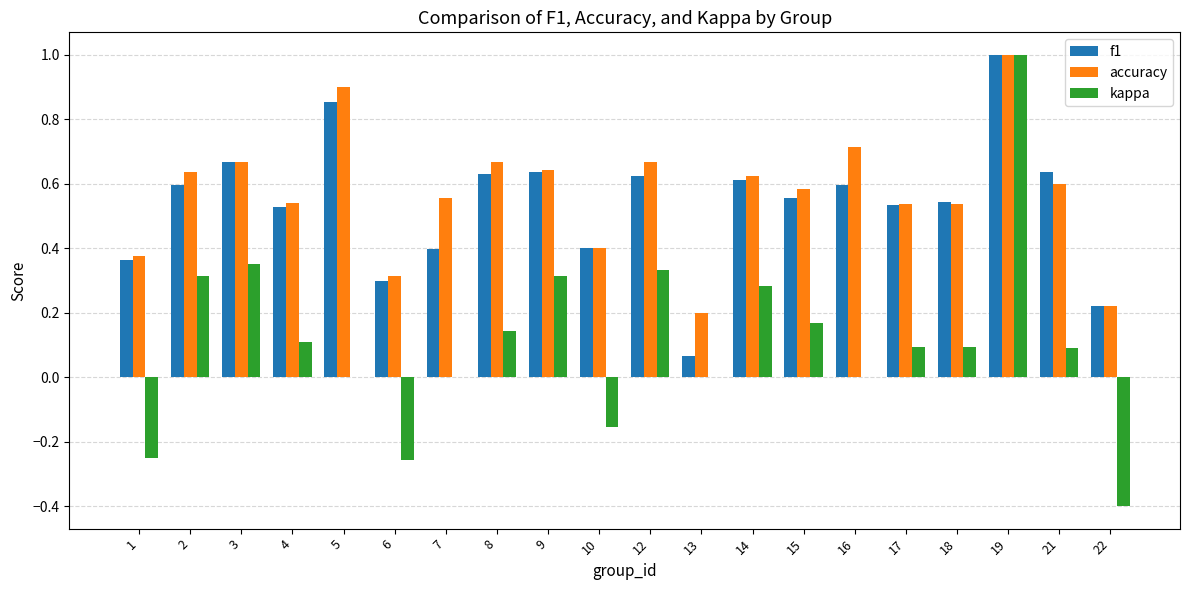

What is the sum of the f1 values at 9 and 17?

1.2